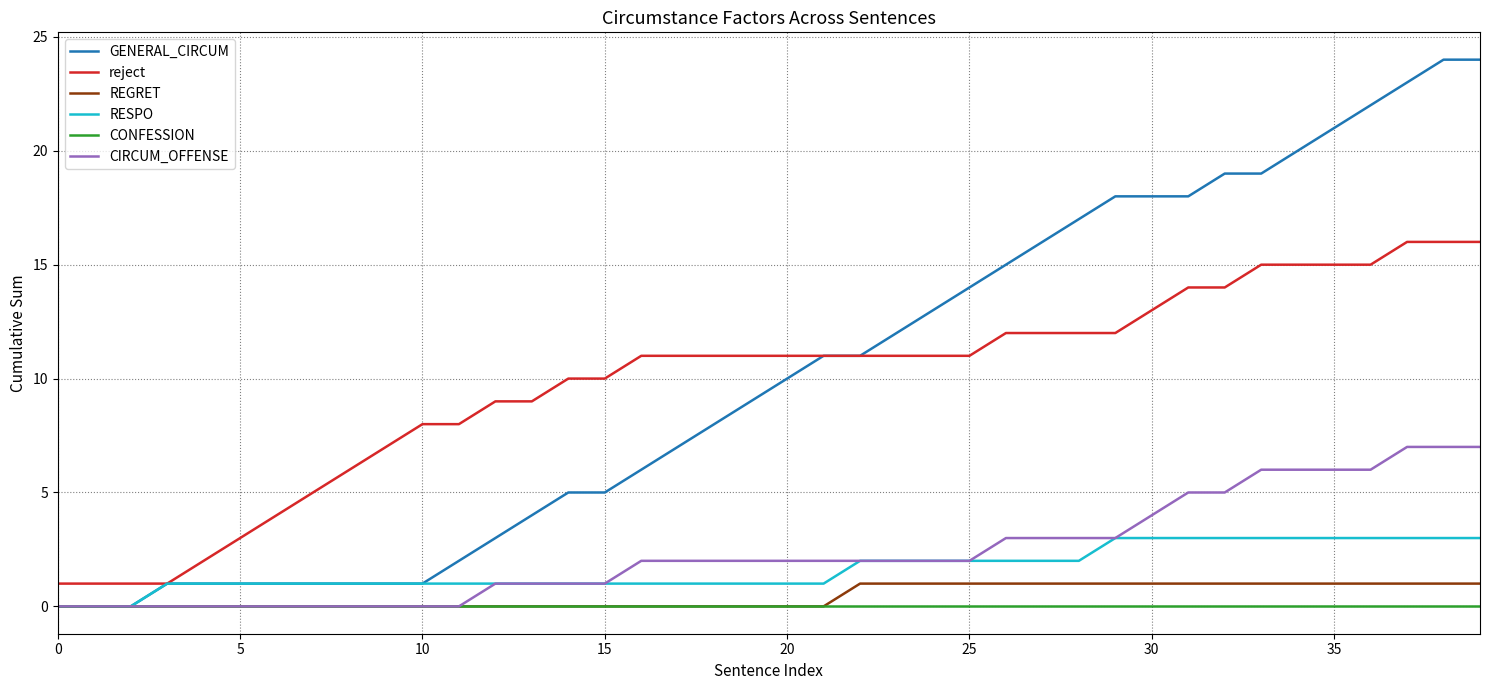

True or false: reject and REGRET intersect in this chart.

False